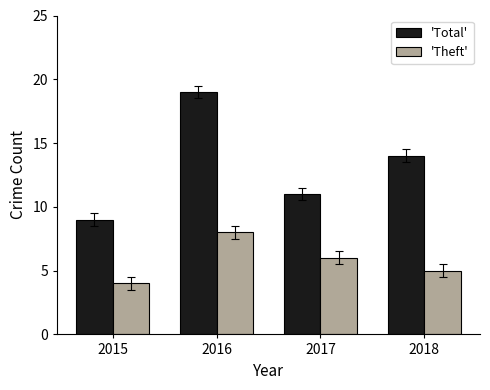

How many data points does each series have?

4